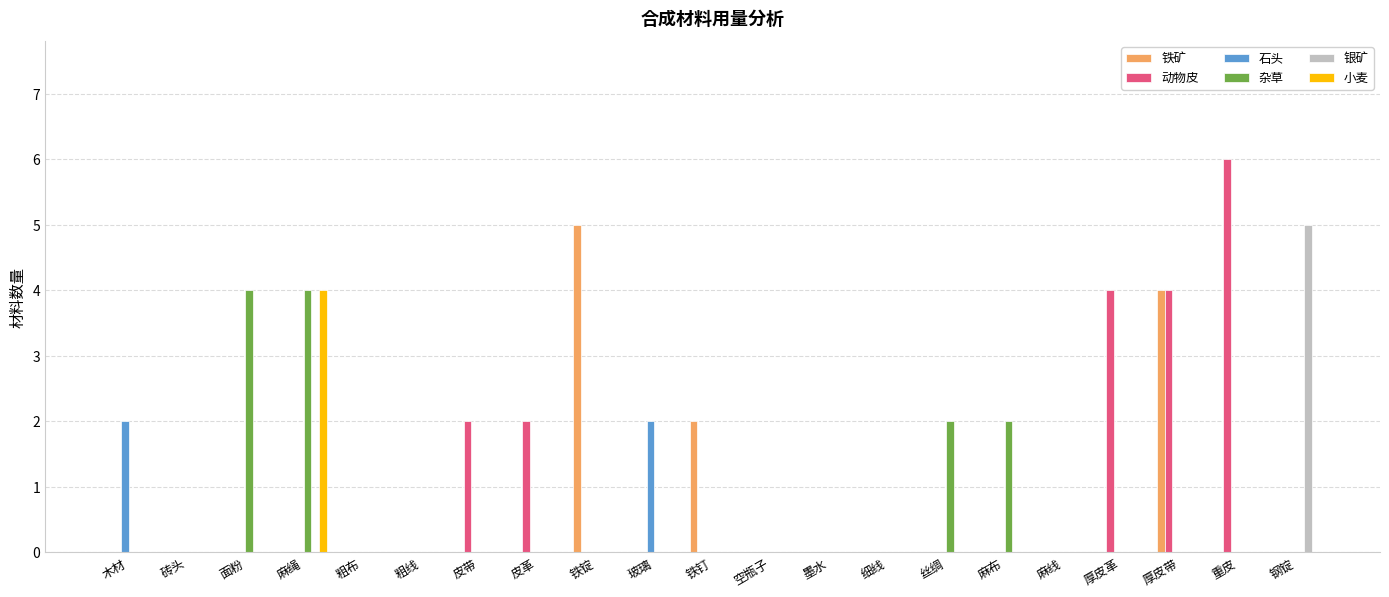

Which series has the largest total across all categories?

动物皮